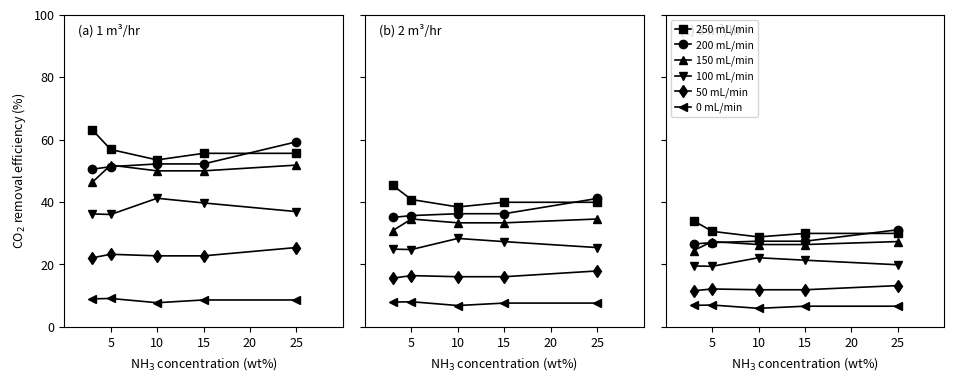

True or false: 50 mL/min has a value of 3.1 at 5.

False